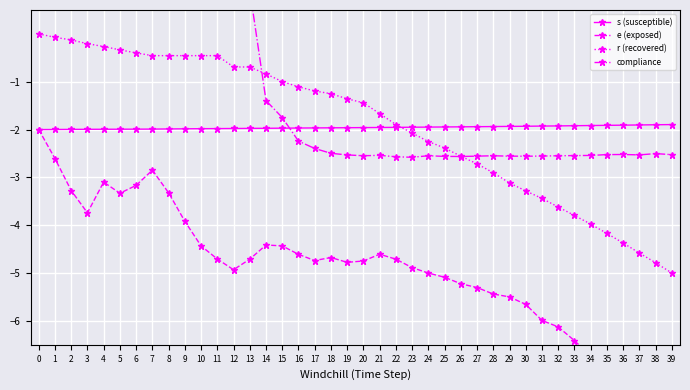

At which label does compliance reach its peak?

11